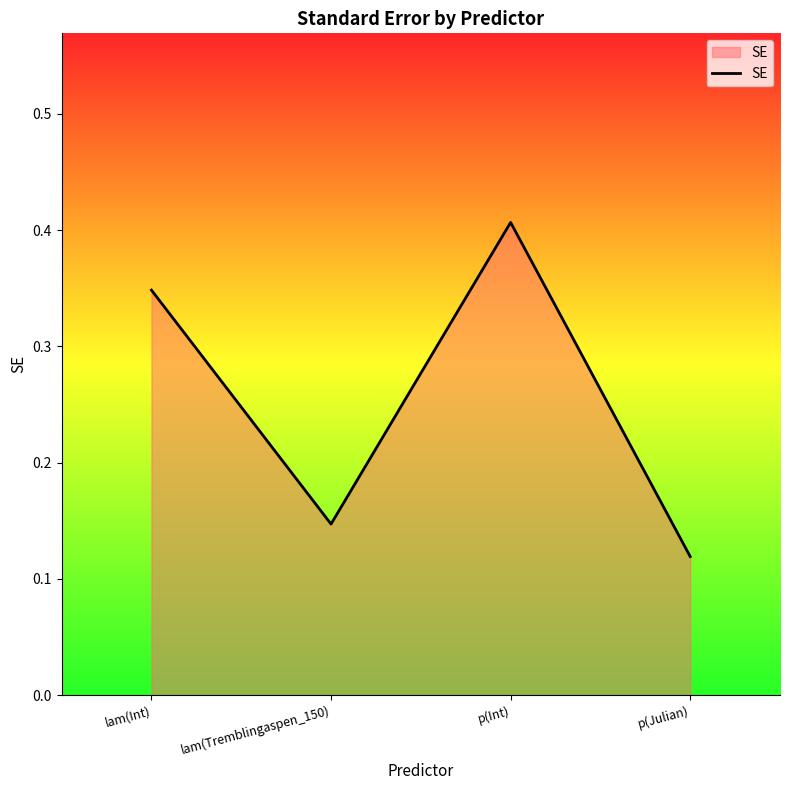

What is the sum of the values at p(Int) and lam(Tremblingaspen_150)?

0.6